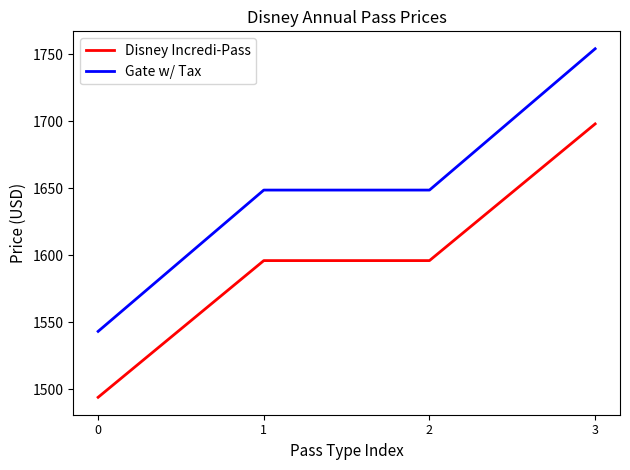

Between 2 and 3, which series saw the biggest shift?

Gate w/ Tax